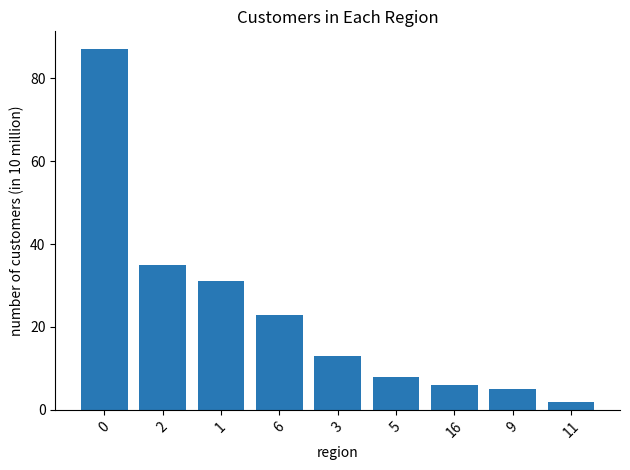

Count the number of categories in the chart.

9